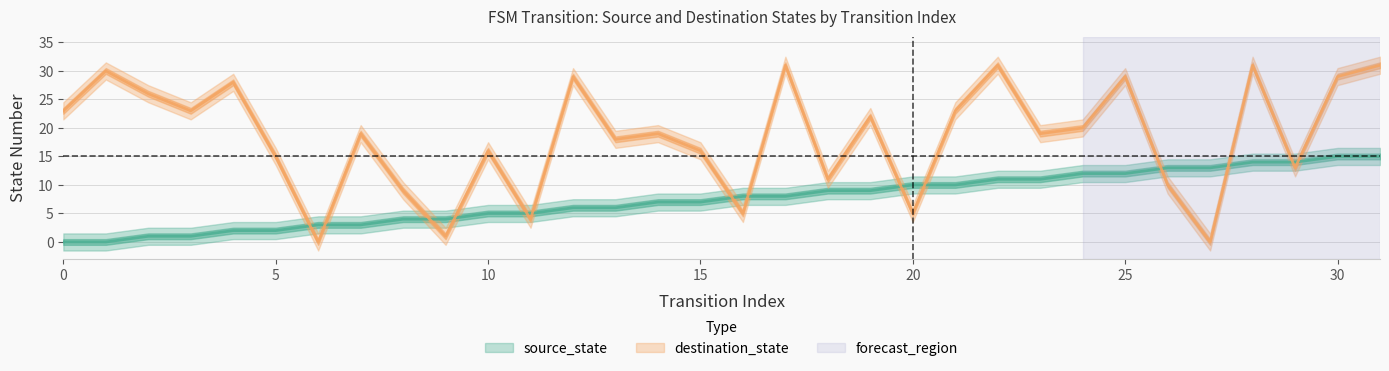

Reading left to right, list all the values displayed in this chart.

source_state: 0=0	1=0	2=1	3=1	4=2	5=2	6=3	7=3	8=4	9=4	10=5	11=5	12=6	13=6	14=7	15=7	16=8	17=8	18=9	19=9	20=10	21=10	22=11	23=11	24=12	25=12	26=13	27=13	28=14	29=14	30=15	31=15
destination_state: 0=23	1=30	2=26	3=23	4=28	5=15	6=0	7=19	8=9	9=1	10=16	11=4	12=29	13=18	14=19	15=16	16=5	17=31	18=11	19=22	20=5	21=23	22=31	23=19	24=20	25=29	26=10	27=0	28=31	29=13	30=29	31=31